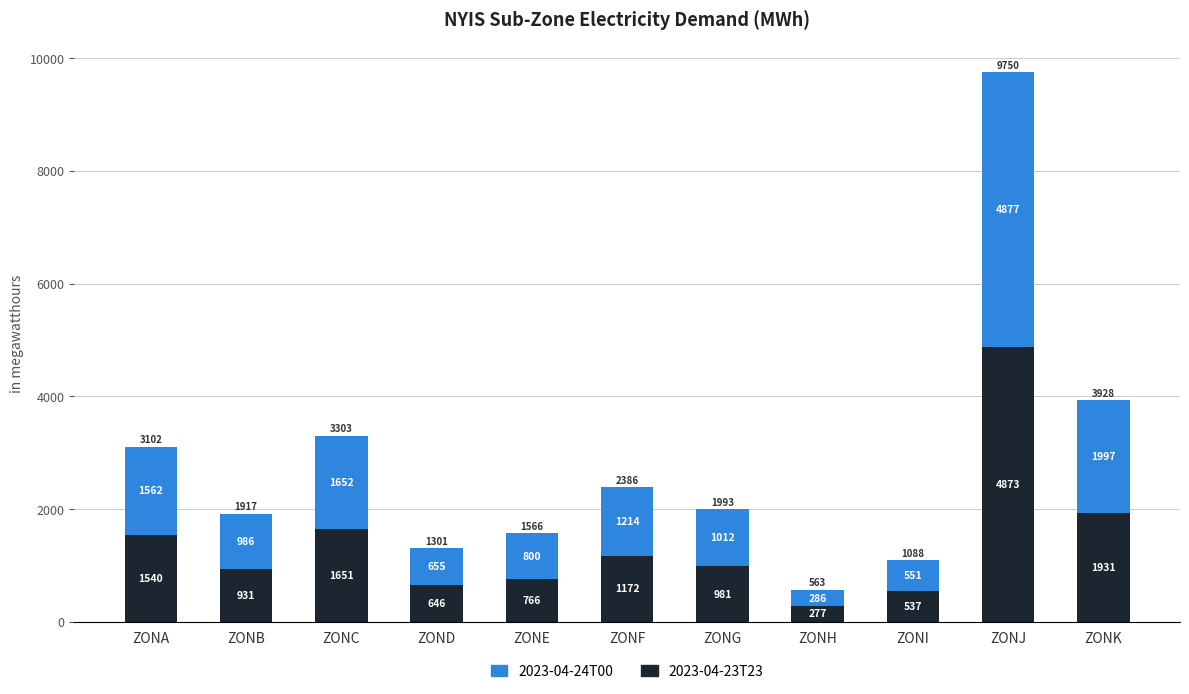

Reading left to right, what are the values for 2023-04-23T23?

ZONA=1540	ZONB=931	ZONC=1651	ZOND=646	ZONE=766	ZONF=1172	ZONG=981	ZONH=277	ZONI=537	ZONJ=4873	ZONK=1931